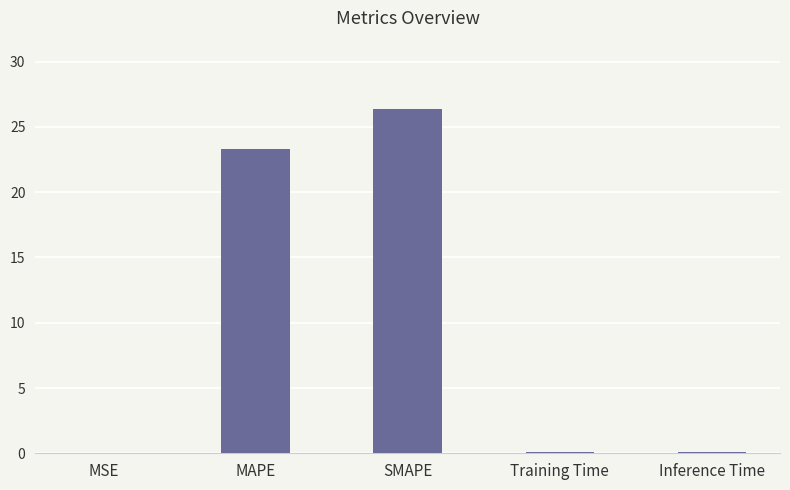

What is the greatest value displayed?

26.3